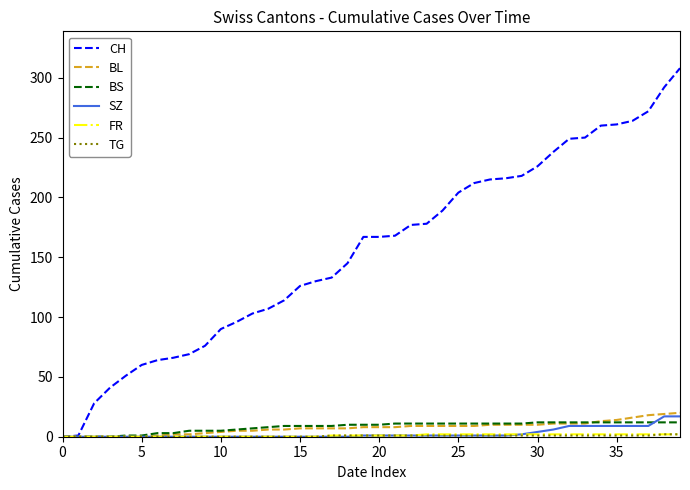

Which series has the largest range (max minus min)?

CH